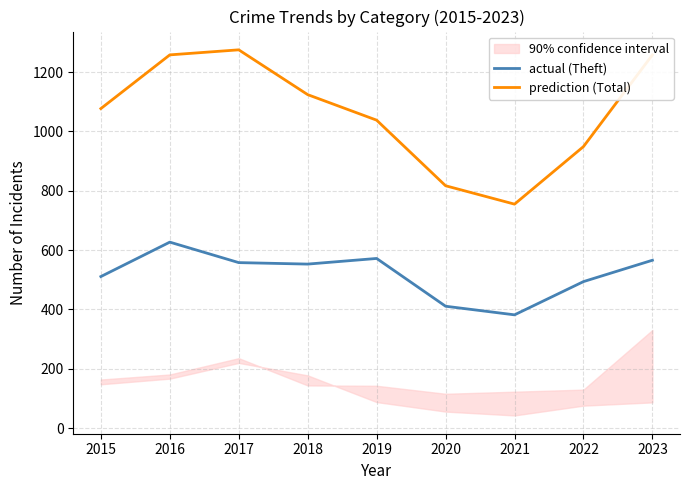

What is the average value of the actual (Theft) series?

519